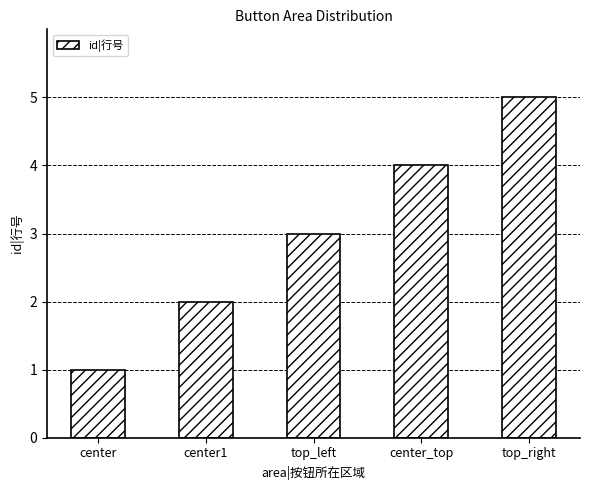

Reading left to right, extract all data points from this chart.

1	2	3	4	5